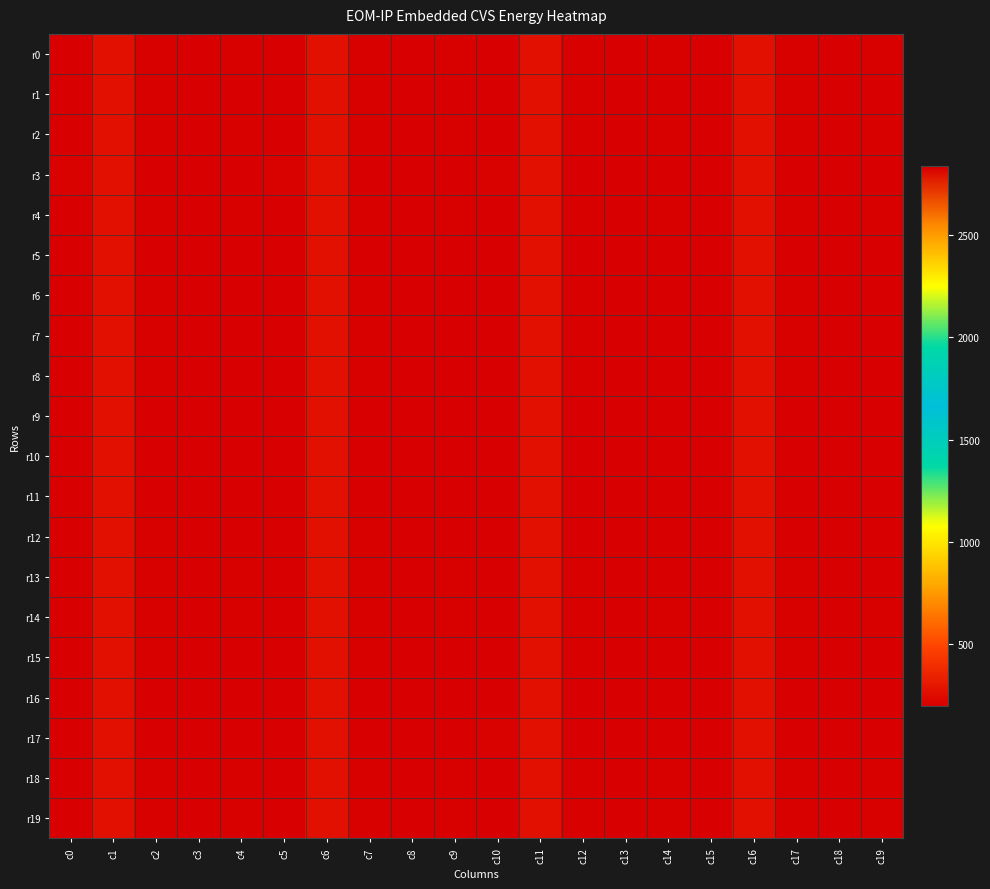

At how many categories does at least one series exceed 1178?

4